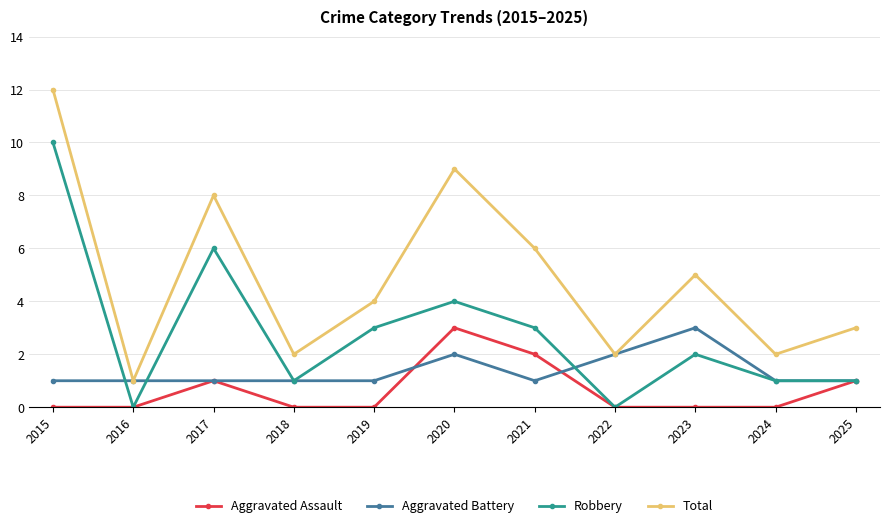

How many lines are shown in the chart?

4